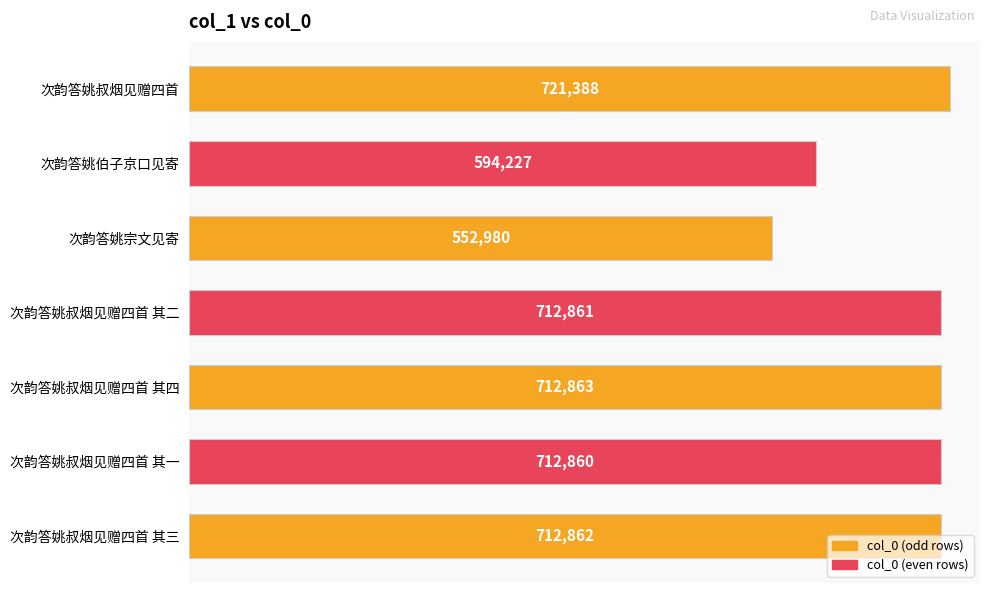

What is the difference between the maximum and minimum values?

168408